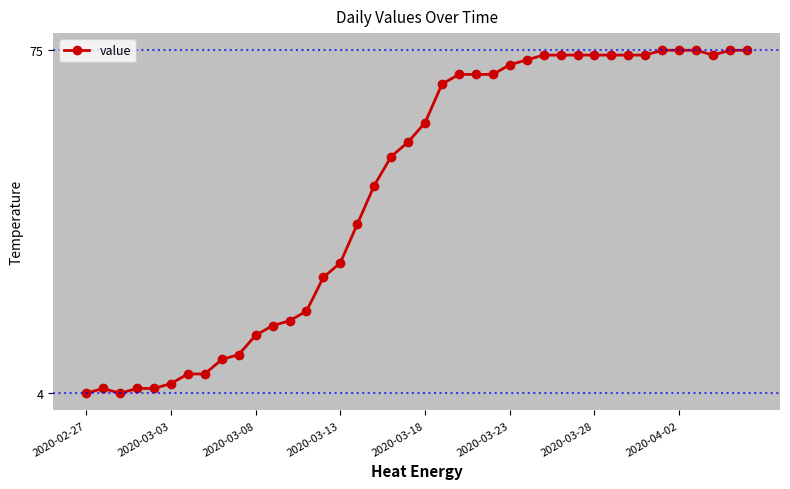

What is the maximum value shown in the chart?

75